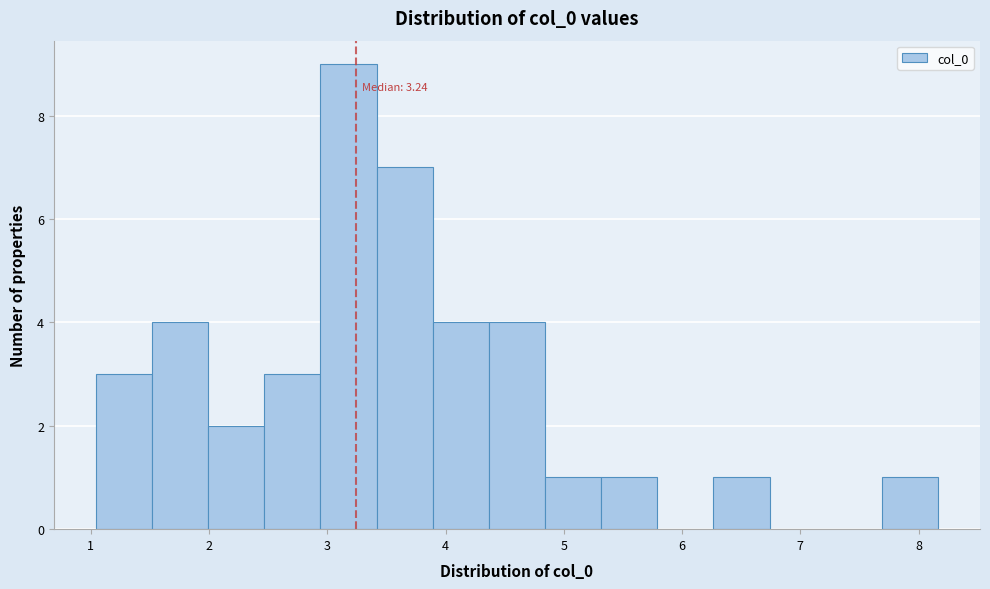

Which range on the x-axis has the tallest bar?

2.9 to 3.4